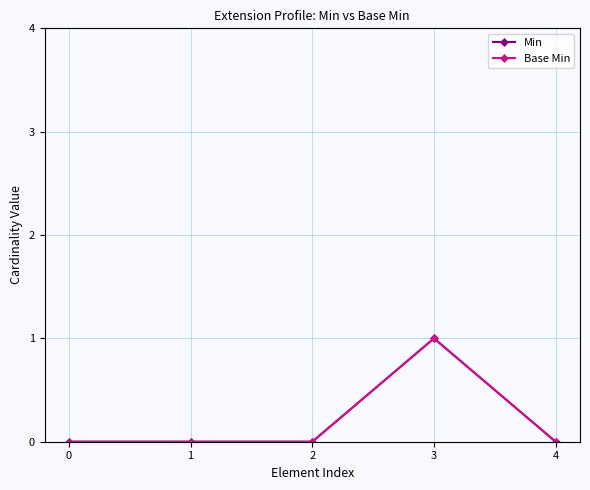

Reading right to left, what are all the values shown in this chart?

Min: 4=0	3=1	2=0	1=0	0=0
Base Min: 4=0	3=1	2=0	1=0	0=0